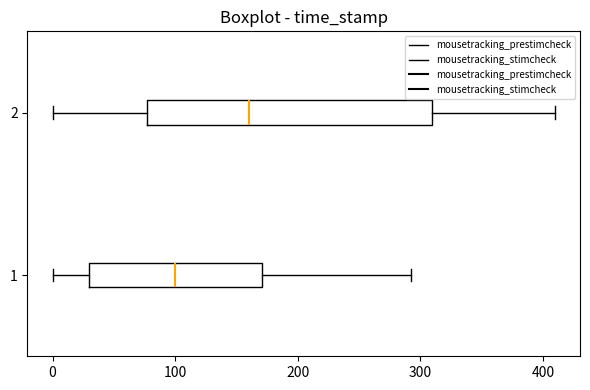

Reading bottom to top, transcribe this box plot: for each box, give where its median line is, the range the box spans, and where its two whiskers end, as read against the x-axis. The values are not printed on the chart, so give them approximately, as read against the axis.

1: median 100, box 30 to 170, whiskers 0 to 290
2: median 160, box 80 to 310, whiskers 0 to 410